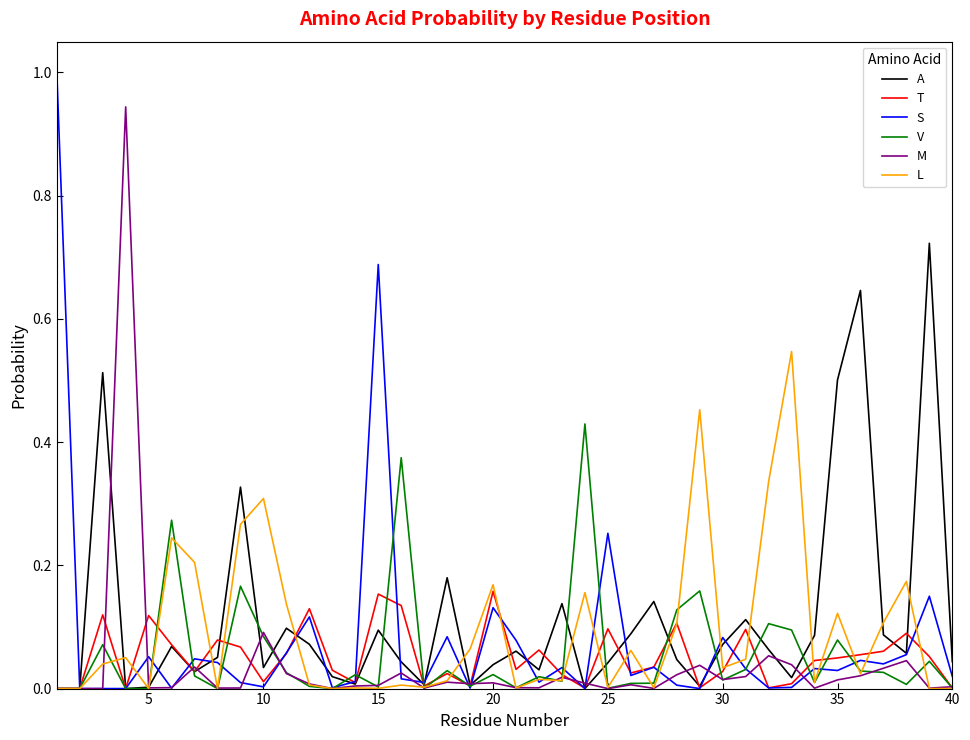

How many lines are shown in the chart?

6